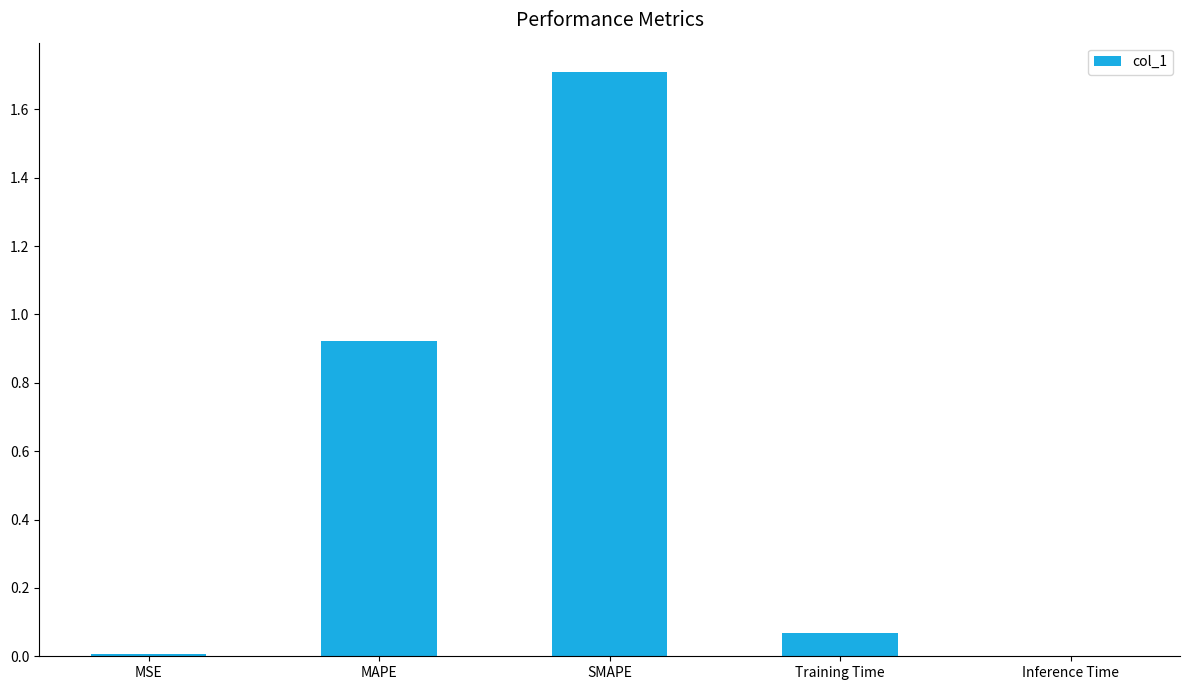

Are the bars horizontal?

No